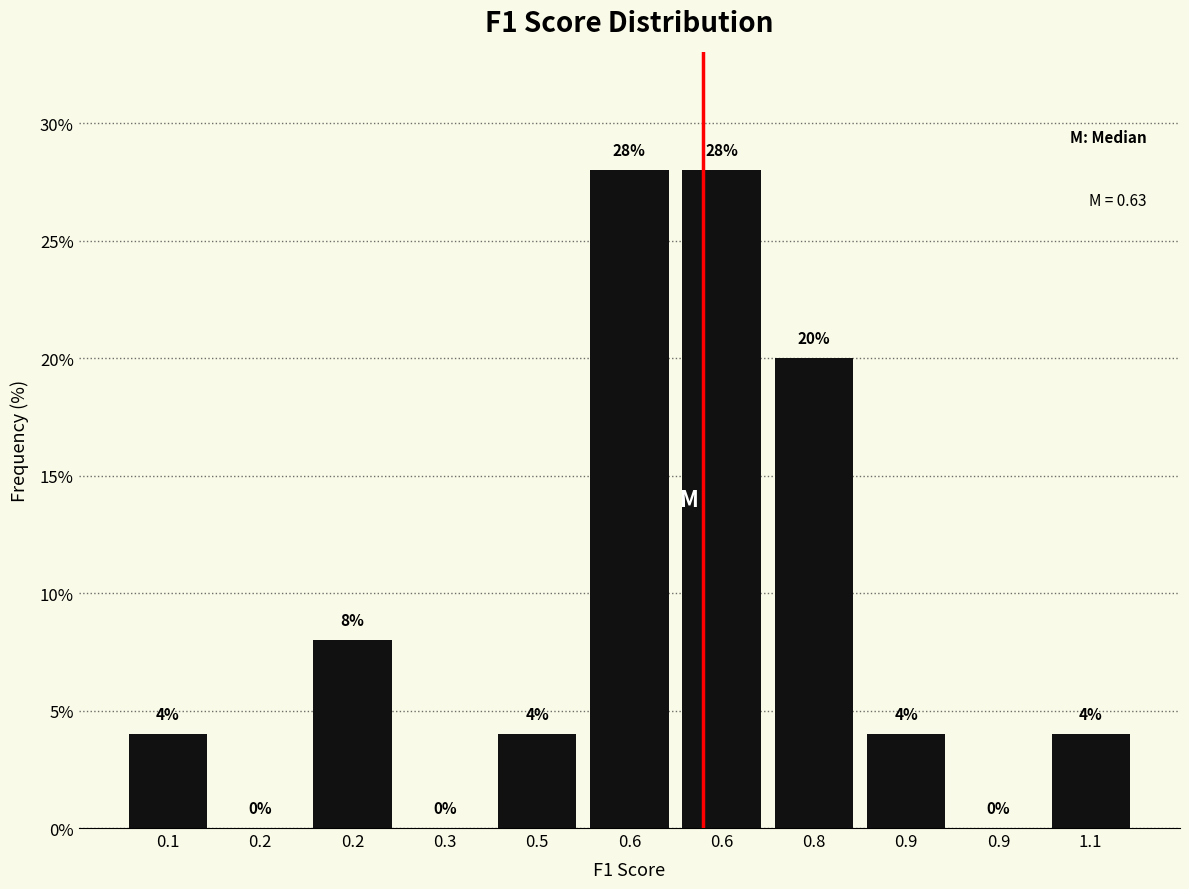

Are the bars horizontal?

No